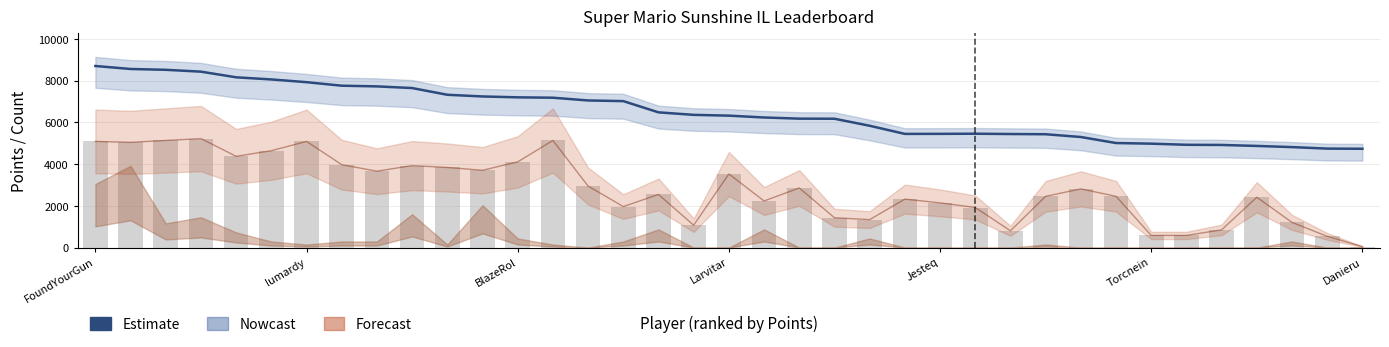

Where does the data first go above 6323?

FoundYourGun